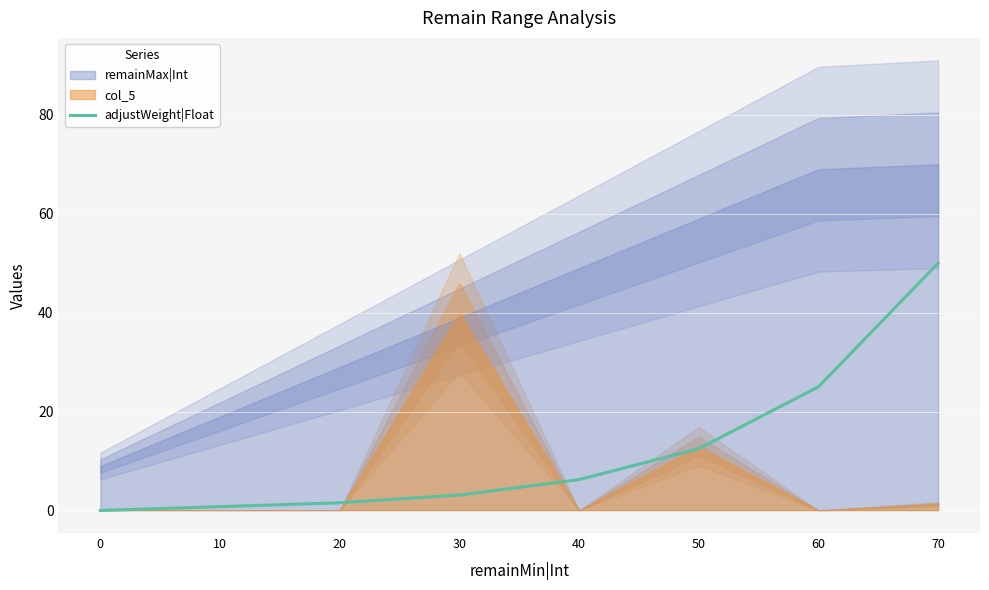

True or false: the data has more than 0 interior local peaks.

False